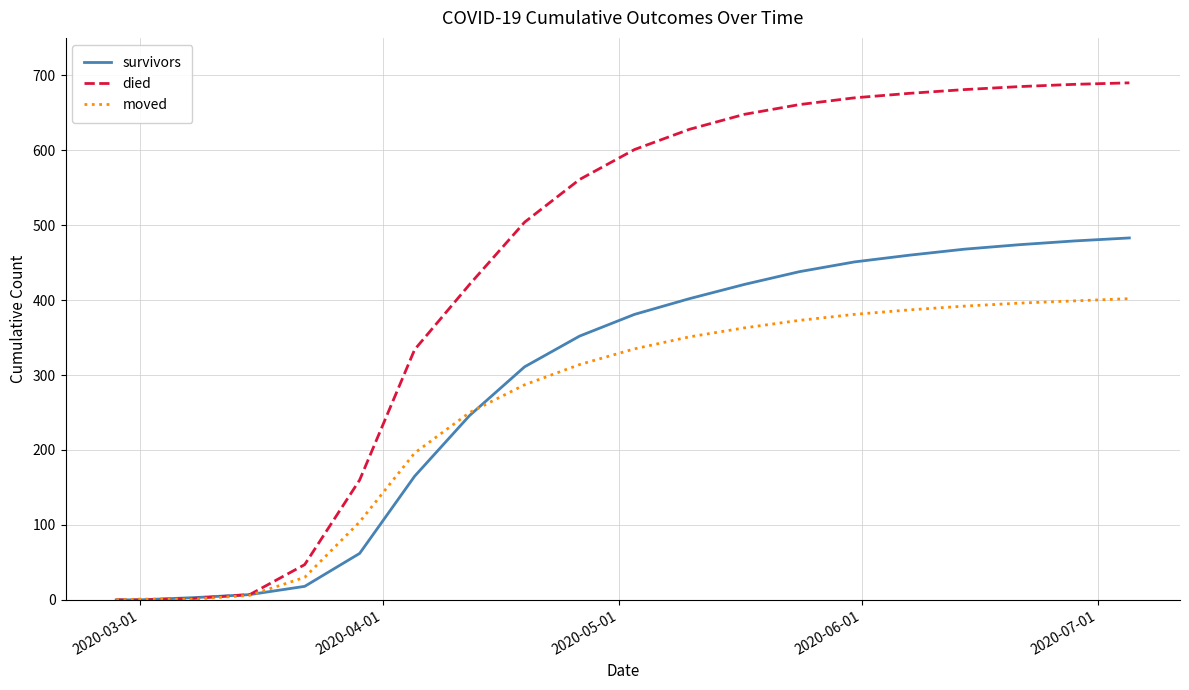

Which series has the largest range (max minus min)?

died